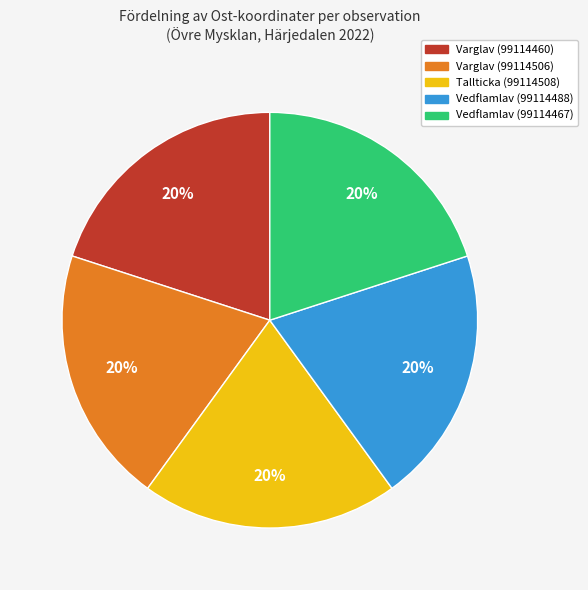

Is the sum of Varglav (99114460) and Tallticka (99114508) greater than half?

No